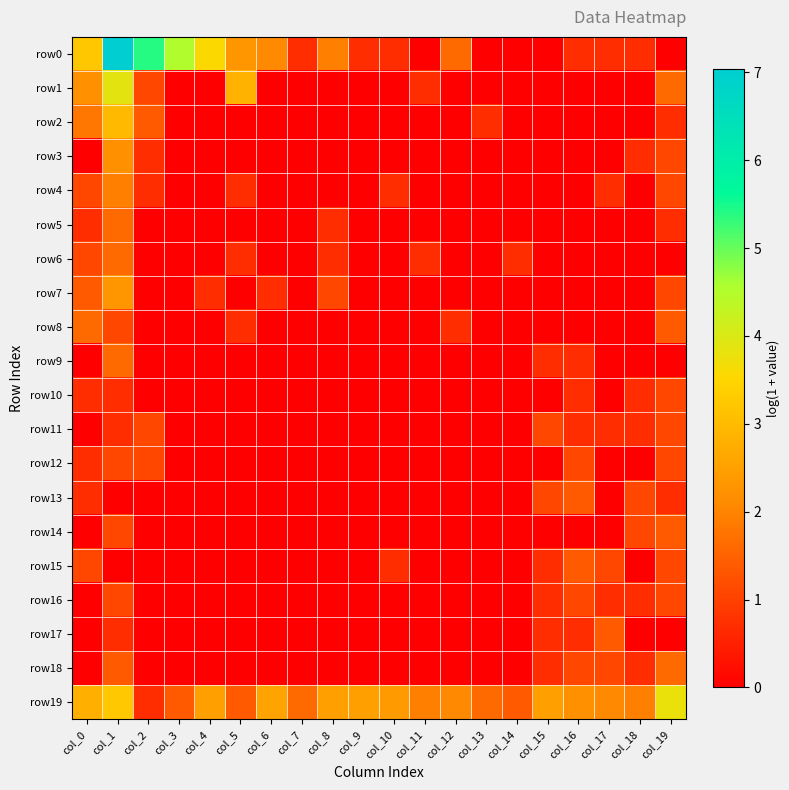

Reading left to right, list all the values displayed in this chart.

row0: col_0=3.2	col_1=7.0	col_2=5.4	col_3=4.5	col_4=3.6	col_5=2.3	col_6=2.1	col_7=0.7	col_8=1.9	col_9=0.7	col_10=0.7	col_11=0.0	col_12=1.6	col_13=0.0	col_14=0.0	col_15=0.0	col_16=0.7	col_17=0.7	col_18=0.7	col_19=0.0
row1: col_0=2.2	col_1=3.9	col_2=1.1	col_3=0.0	col_4=0.0	col_5=2.8	col_6=0.0	col_7=0.0	col_8=0.0	col_9=0.0	col_10=0.0	col_11=0.7	col_12=0.0	col_13=0.0	col_14=0.0	col_15=0.0	col_16=0.0	col_17=0.0	col_18=0.0	col_19=1.6
row2: col_0=1.8	col_1=3.0	col_2=1.4	col_3=0.0	col_4=0.0	col_5=0.0	col_6=0.0	col_7=0.0	col_8=0.0	col_9=0.0	col_10=0.0	col_11=0.0	col_12=0.0	col_13=0.7	col_14=0.0	col_15=0.0	col_16=0.0	col_17=0.0	col_18=0.0	col_19=0.7
row3: col_0=0.0	col_1=2.2	col_2=0.7	col_3=0.0	col_4=0.0	col_5=0.0	col_6=0.0	col_7=0.0	col_8=0.0	col_9=0.0	col_10=0.0	col_11=0.0	col_12=0.0	col_13=0.0	col_14=0.0	col_15=0.0	col_16=0.0	col_17=0.0	col_18=0.7	col_19=1.1
row4: col_0=1.1	col_1=1.9	col_2=0.7	col_3=0.0	col_4=0.0	col_5=0.7	col_6=0.0	col_7=0.0	col_8=0.0	col_9=0.0	col_10=0.7	col_11=0.0	col_12=0.0	col_13=0.0	col_14=0.0	col_15=0.0	col_16=0.0	col_17=0.7	col_18=0.0	col_19=1.1
row5: col_0=0.7	col_1=1.6	col_2=0.0	col_3=0.0	col_4=0.0	col_5=0.0	col_6=0.0	col_7=0.0	col_8=0.7	col_9=0.0	col_10=0.0	col_11=0.0	col_12=0.0	col_13=0.0	col_14=0.0	col_15=0.0	col_16=0.0	col_17=0.0	col_18=0.0	col_19=0.7
row6: col_0=1.1	col_1=1.6	col_2=0.0	col_3=0.0	col_4=0.0	col_5=0.7	col_6=0.0	col_7=0.0	col_8=0.7	col_9=0.0	col_10=0.0	col_11=0.7	col_12=0.0	col_13=0.0	col_14=0.7	col_15=0.0	col_16=0.0	col_17=0.0	col_18=0.0	col_19=0.0
row7: col_0=1.4	col_1=2.3	col_2=0.0	col_3=0.0	col_4=0.7	col_5=0.0	col_6=0.7	col_7=0.0	col_8=1.1	col_9=0.0	col_10=0.0	col_11=0.0	col_12=0.0	col_13=0.0	col_14=0.0	col_15=0.0	col_16=0.0	col_17=0.0	col_18=0.0	col_19=1.1
row8: col_0=1.6	col_1=1.1	col_2=0.0	col_3=0.0	col_4=0.0	col_5=0.7	col_6=0.0	col_7=0.0	col_8=0.0	col_9=0.0	col_10=0.0	col_11=0.0	col_12=0.7	col_13=0.0	col_14=0.0	col_15=0.0	col_16=0.0	col_17=0.0	col_18=0.0	col_19=1.4
row9: col_0=0.0	col_1=1.6	col_2=0.0	col_3=0.0	col_4=0.0	col_5=0.0	col_6=0.0	col_7=0.0	col_8=0.0	col_9=0.0	col_10=0.0	col_11=0.0	col_12=0.0	col_13=0.0	col_14=0.0	col_15=0.7	col_16=0.7	col_17=0.0	col_18=0.0	col_19=0.0
row10: col_0=0.7	col_1=0.7	col_2=0.0	col_3=0.0	col_4=0.0	col_5=0.0	col_6=0.0	col_7=0.0	col_8=0.0	col_9=0.0	col_10=0.0	col_11=0.0	col_12=0.0	col_13=0.0	col_14=0.0	col_15=0.0	col_16=0.7	col_17=0.0	col_18=0.7	col_19=1.1
row11: col_0=0.0	col_1=0.7	col_2=1.1	col_3=0.0	col_4=0.0	col_5=0.0	col_6=0.0	col_7=0.0	col_8=0.0	col_9=0.0	col_10=0.0	col_11=0.0	col_12=0.0	col_13=0.0	col_14=0.0	col_15=1.1	col_16=0.7	col_17=0.7	col_18=0.7	col_19=1.1
row12: col_0=0.7	col_1=1.1	col_2=1.1	col_3=0.0	col_4=0.0	col_5=0.0	col_6=0.0	col_7=0.0	col_8=0.0	col_9=0.0	col_10=0.0	col_11=0.0	col_12=0.0	col_13=0.0	col_14=0.0	col_15=0.0	col_16=1.1	col_17=0.0	col_18=0.0	col_19=1.1
row13: col_0=0.7	col_1=0.0	col_2=0.0	col_3=0.0	col_4=0.0	col_5=0.0	col_6=0.0	col_7=0.0	col_8=0.0	col_9=0.0	col_10=0.0	col_11=0.0	col_12=0.0	col_13=0.0	col_14=0.0	col_15=1.1	col_16=1.4	col_17=0.0	col_18=1.1	col_19=0.7
row14: col_0=0.0	col_1=1.1	col_2=0.0	col_3=0.0	col_4=0.0	col_5=0.0	col_6=0.0	col_7=0.0	col_8=0.0	col_9=0.0	col_10=0.0	col_11=0.0	col_12=0.0	col_13=0.0	col_14=0.0	col_15=0.0	col_16=0.0	col_17=0.0	col_18=1.1	col_19=1.4
row15: col_0=1.1	col_1=0.0	col_2=0.0	col_3=0.0	col_4=0.0	col_5=0.0	col_6=0.0	col_7=0.0	col_8=0.0	col_9=0.0	col_10=0.7	col_11=0.0	col_12=0.0	col_13=0.0	col_14=0.0	col_15=0.7	col_16=1.4	col_17=1.1	col_18=0.0	col_19=1.1
row16: col_0=0.0	col_1=1.1	col_2=0.0	col_3=0.0	col_4=0.0	col_5=0.0	col_6=0.0	col_7=0.0	col_8=0.0	col_9=0.0	col_10=0.0	col_11=0.0	col_12=0.0	col_13=0.0	col_14=0.0	col_15=0.7	col_16=1.1	col_17=0.7	col_18=0.7	col_19=1.1
row17: col_0=0.0	col_1=0.7	col_2=0.0	col_3=0.0	col_4=0.0	col_5=0.0	col_6=0.0	col_7=0.0	col_8=0.0	col_9=0.0	col_10=0.0	col_11=0.0	col_12=0.0	col_13=0.0	col_14=0.0	col_15=0.7	col_16=0.7	col_17=1.4	col_18=0.0	col_19=0.0
row18: col_0=0.0	col_1=1.4	col_2=0.0	col_3=0.0	col_4=0.0	col_5=0.0	col_6=0.0	col_7=0.0	col_8=0.0	col_9=0.0	col_10=0.0	col_11=0.0	col_12=0.0	col_13=0.0	col_14=0.0	col_15=0.7	col_16=1.1	col_17=1.1	col_18=0.7	col_19=1.6
row19: col_0=2.8	col_1=3.3	col_2=0.7	col_3=1.4	col_4=2.5	col_5=1.4	col_6=2.6	col_7=1.6	col_8=2.5	col_9=2.5	col_10=2.4	col_11=1.9	col_12=2.1	col_13=1.6	col_14=1.4	col_15=2.5	col_16=2.2	col_17=2.1	col_18=1.9	col_19=3.8